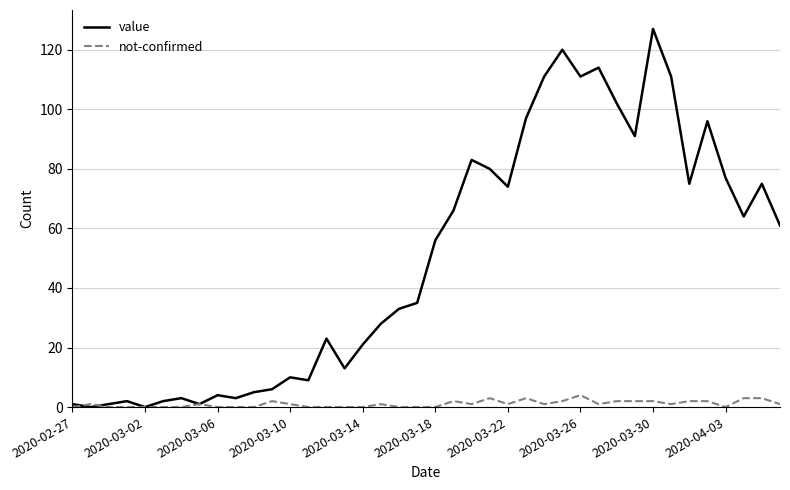

What is the greatest value displayed?

127